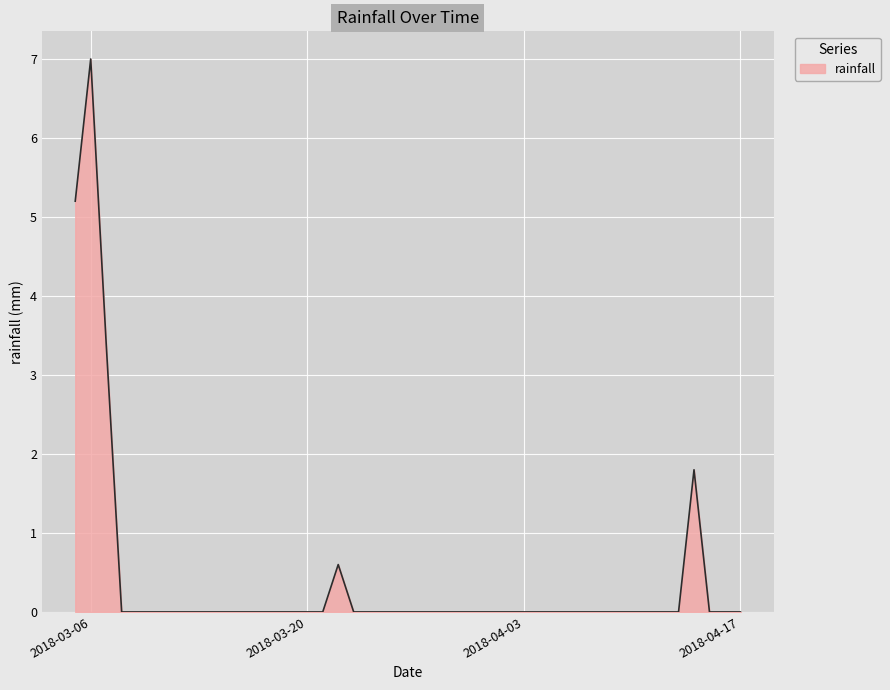

What is the average value?

0.5